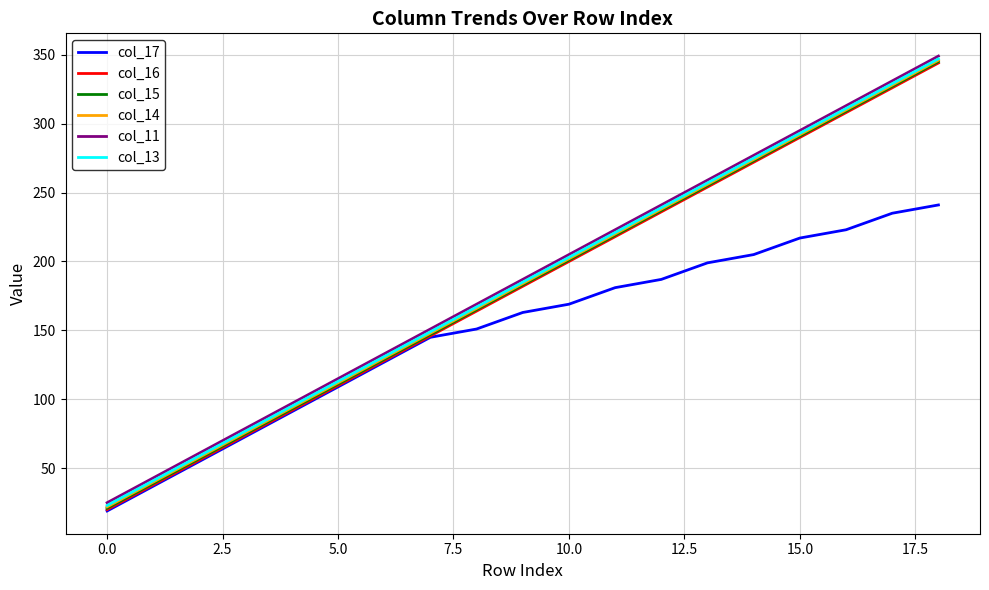

What is the minimum value shown in the chart?

19